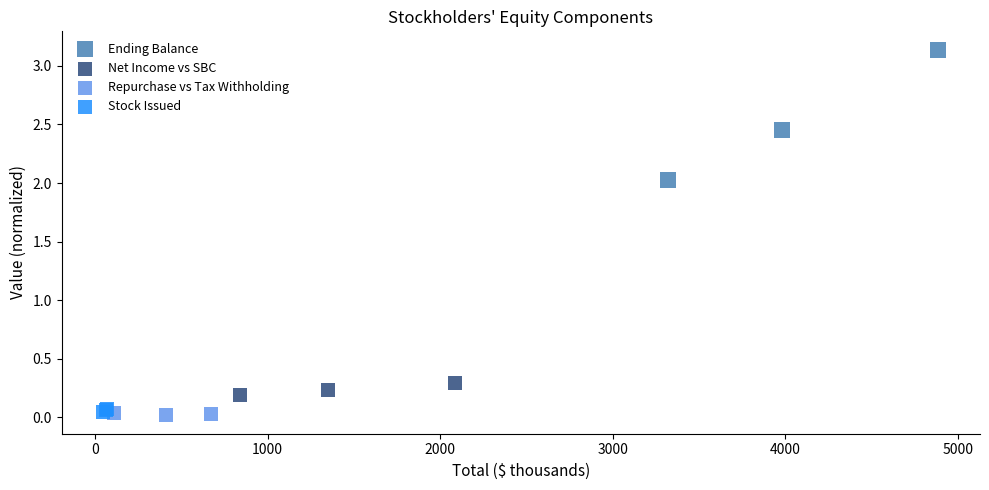

Which series reaches the minimum Y coordinate?

Repurchase vs Tax Withholding